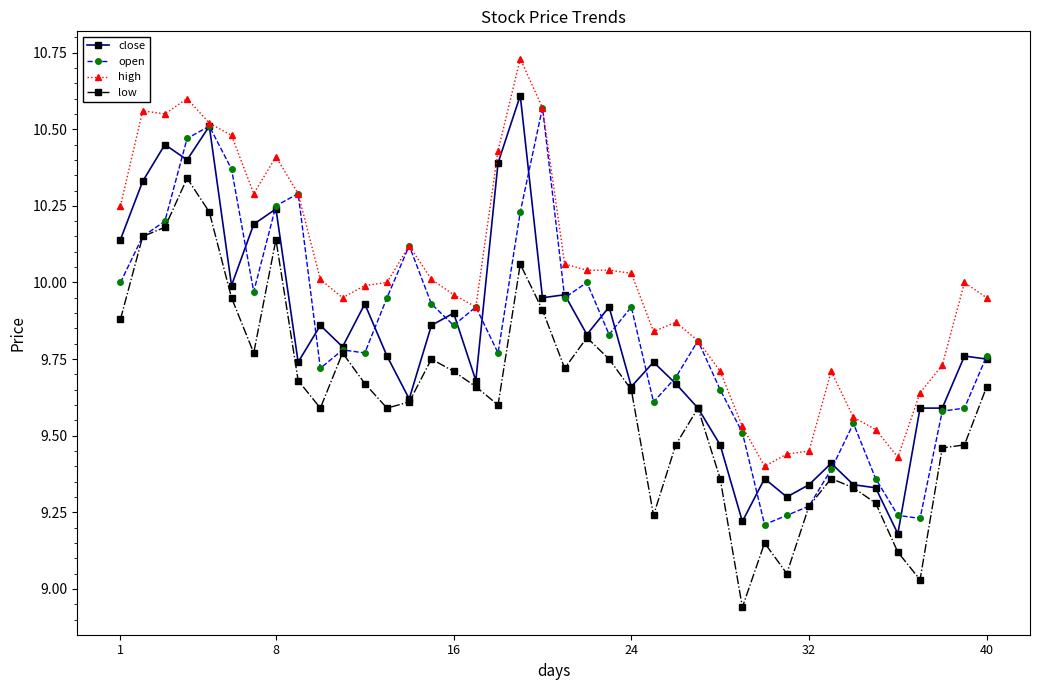

True or false: low and high cross at least once.

False